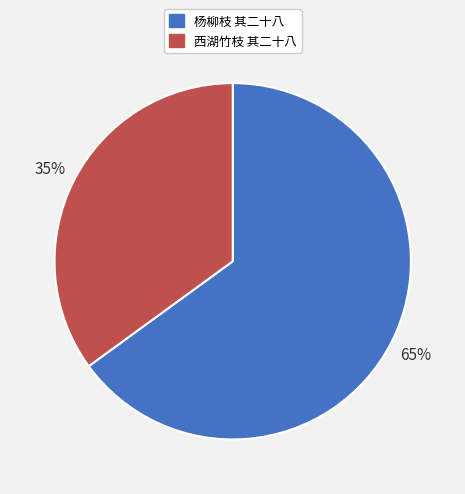

To the nearest percent, what percentage of the pie is 杨柳枝 其二十八?

65%